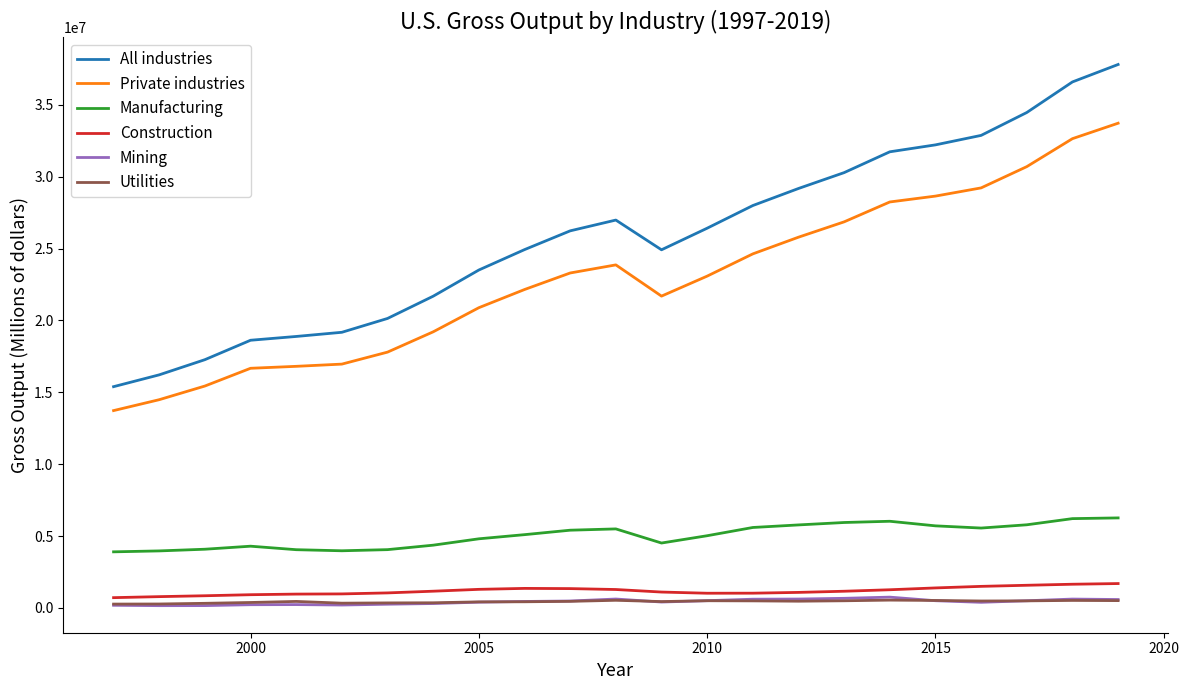

Which series has the widest spread of values?

All industries